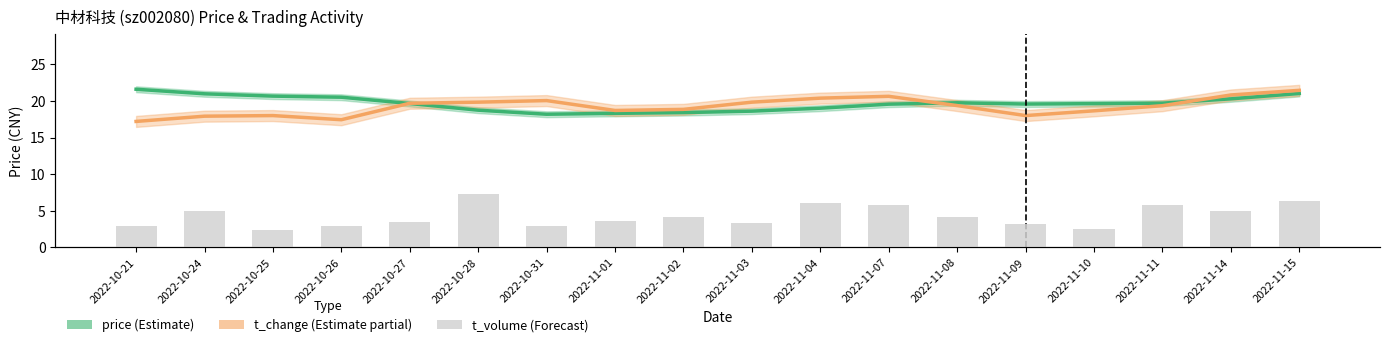

What is the spread (max minus min) of values at 2022-11-15?

51464.0